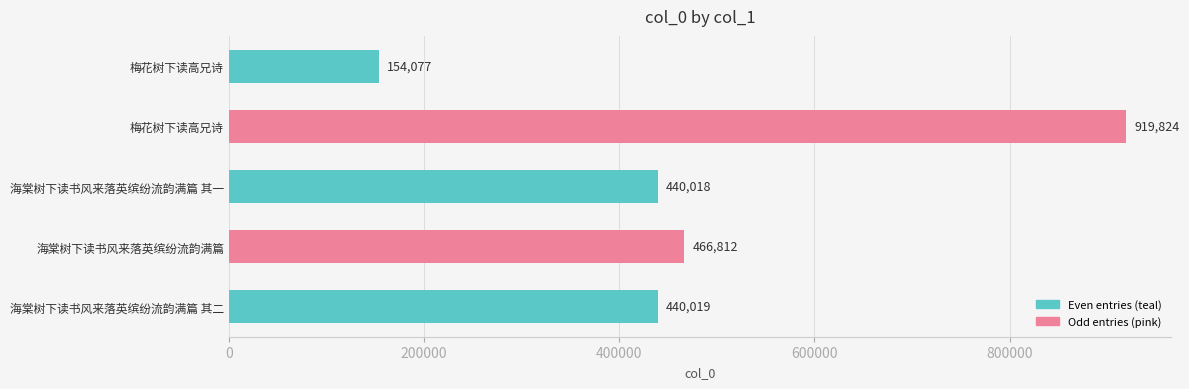

Are the bars horizontal?

Yes